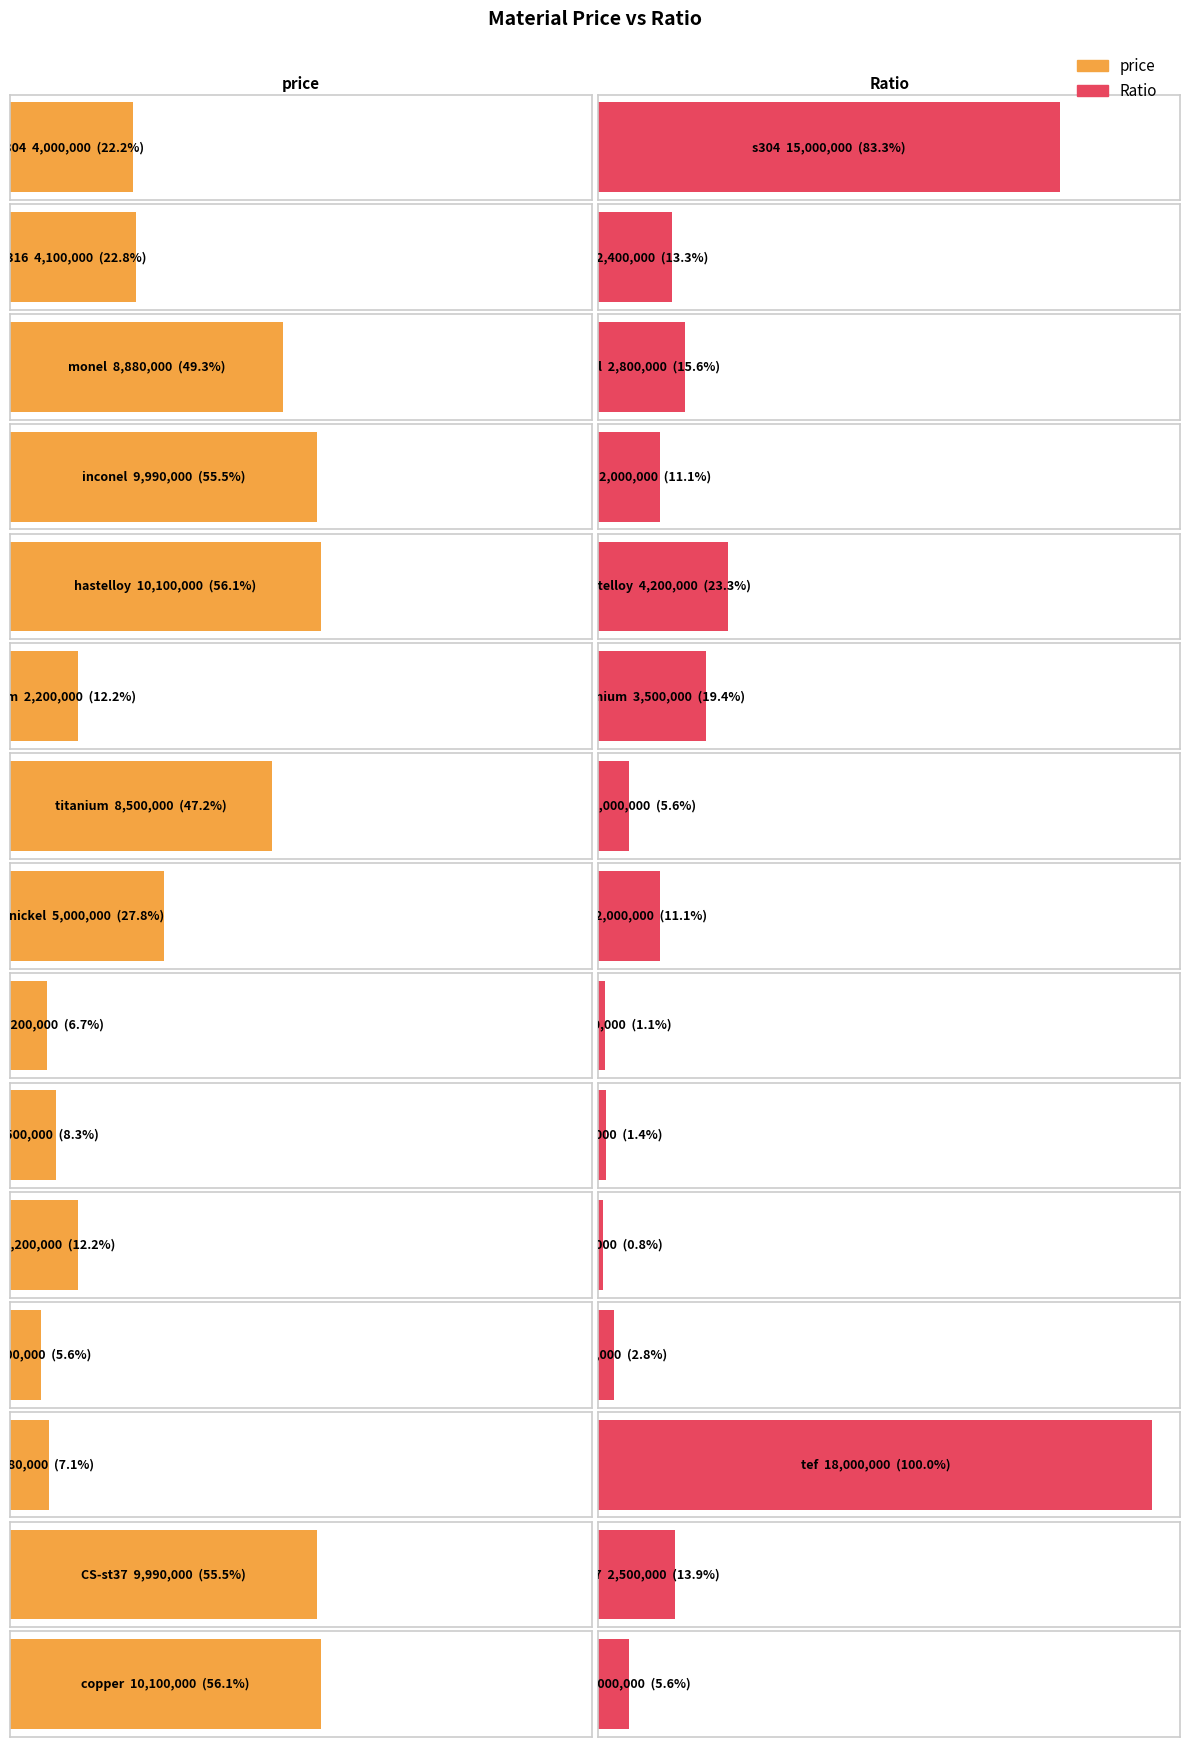

What is the spread (max minus min) of values at fep?

1250000